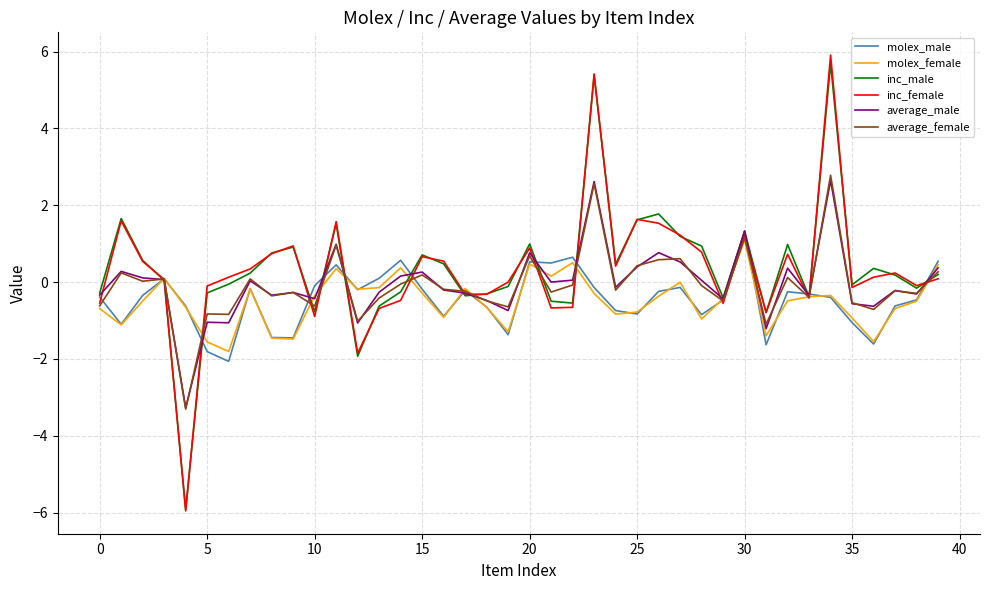

Which series has the widest spread of values?

inc_female